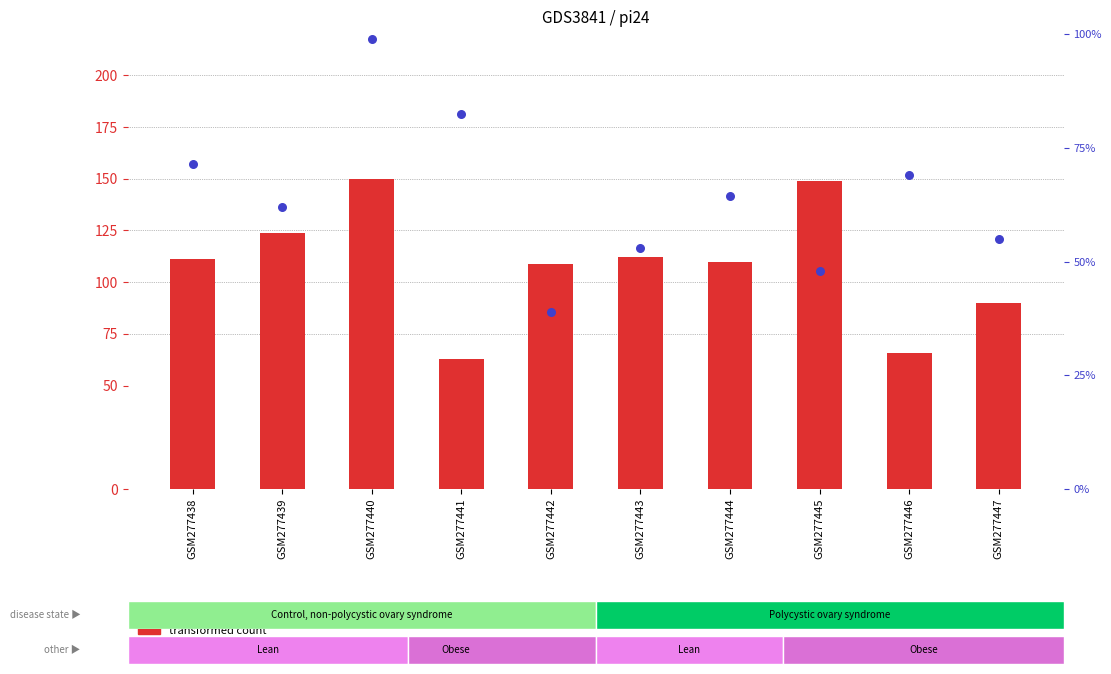

What are all the series names shown in the legend?

transformed count, percentile rank within the sample